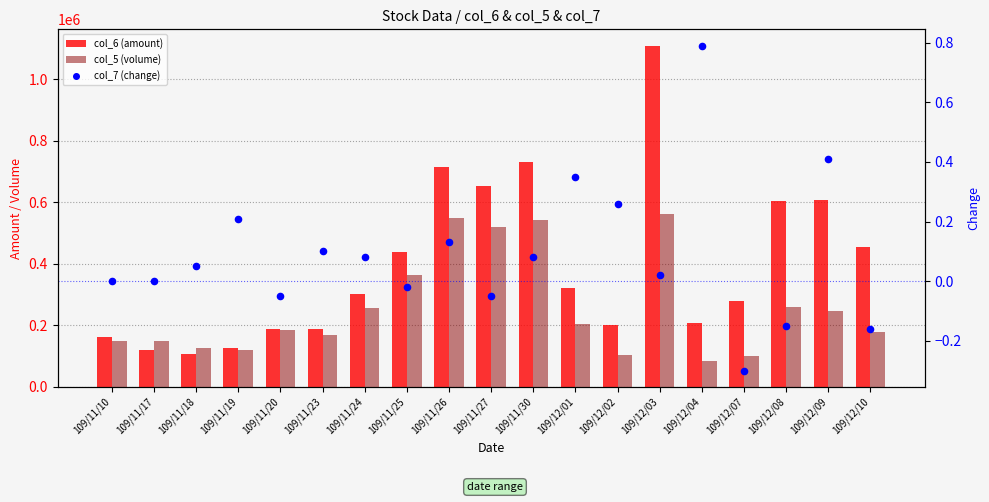

What are all the series names shown in the legend?

col_6 (amount), col_5 (volume), col_7 (change)